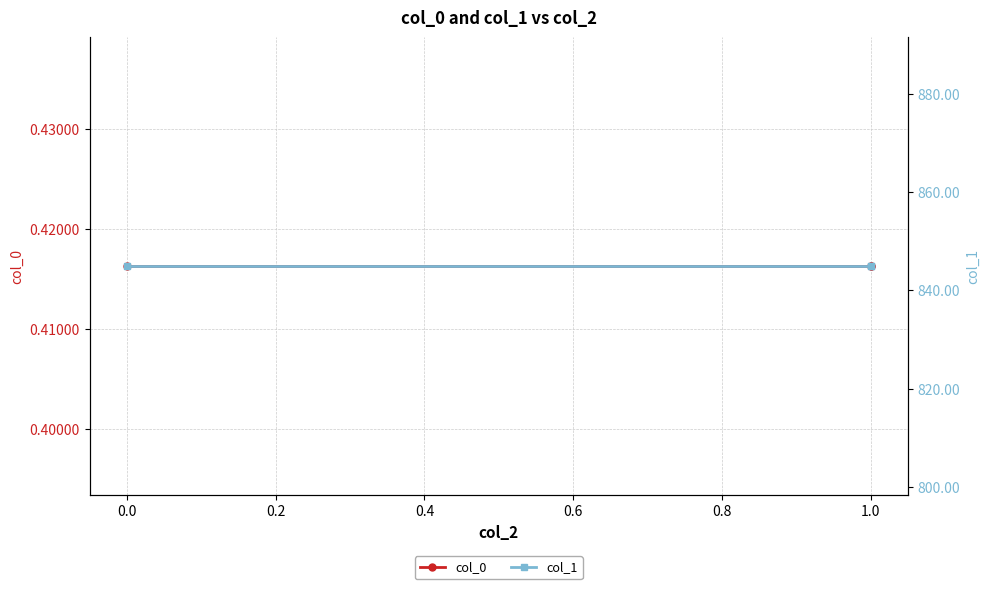

Rank the series at 1.0 from highest to lowest value.

col_1, col_0